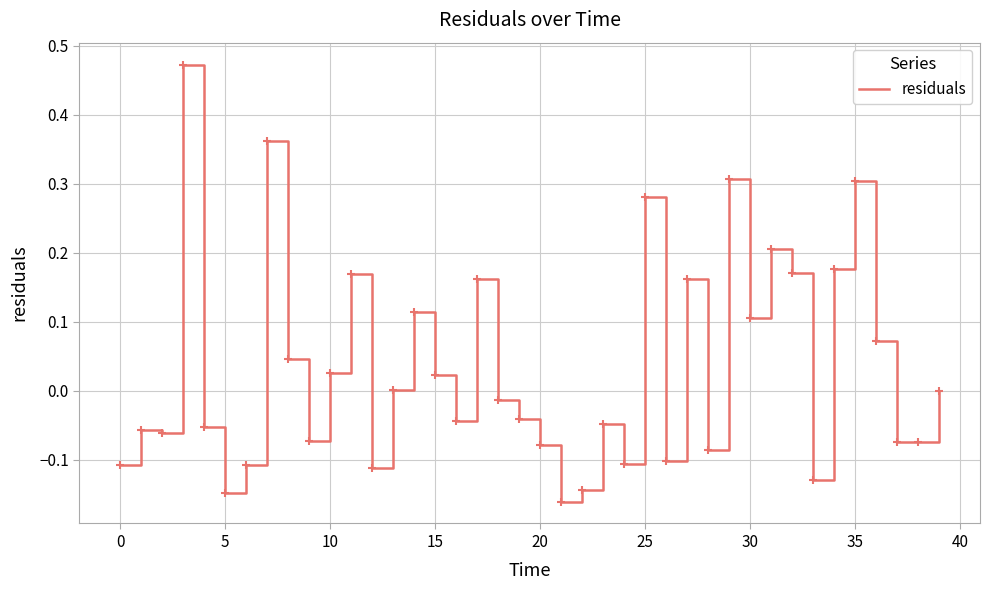

Does the chart display data point markers on the line(s)?

No